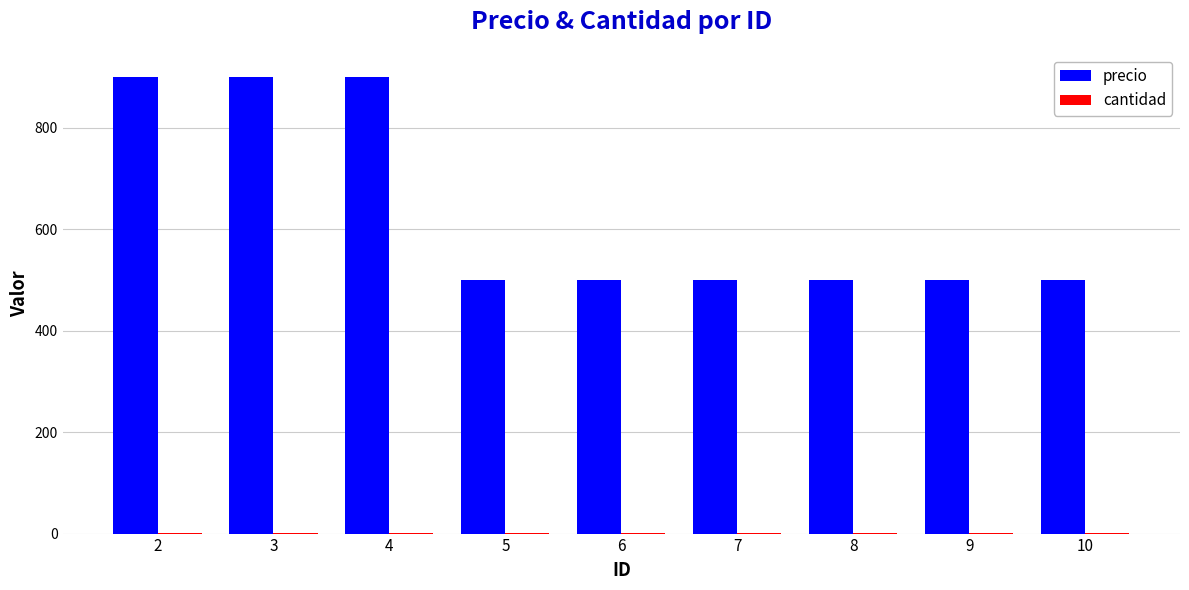

Which series has the largest total across all categories?

precio